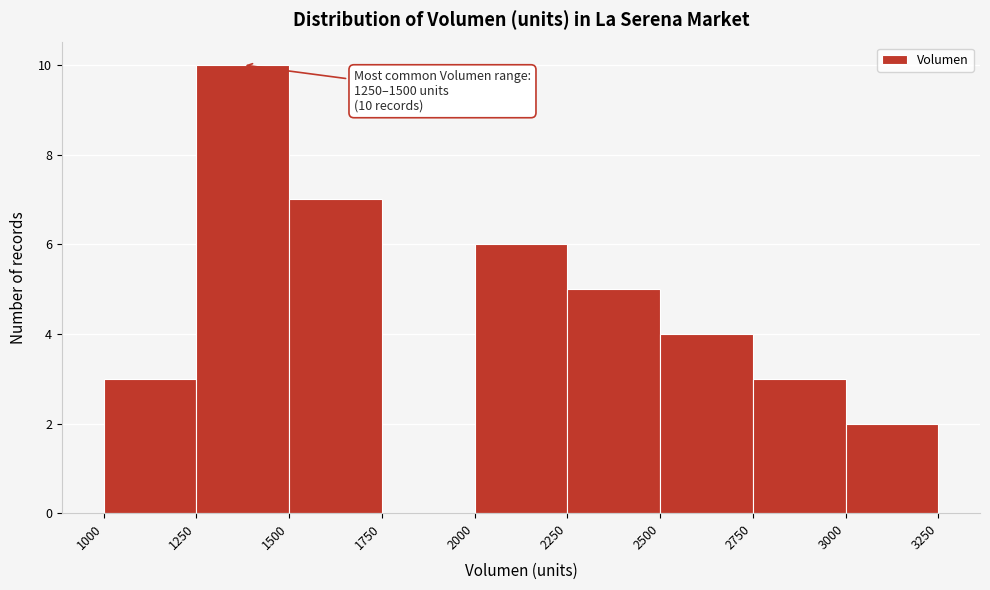

Over which range of the x-axis is the bar tallest?

1250 to 1500